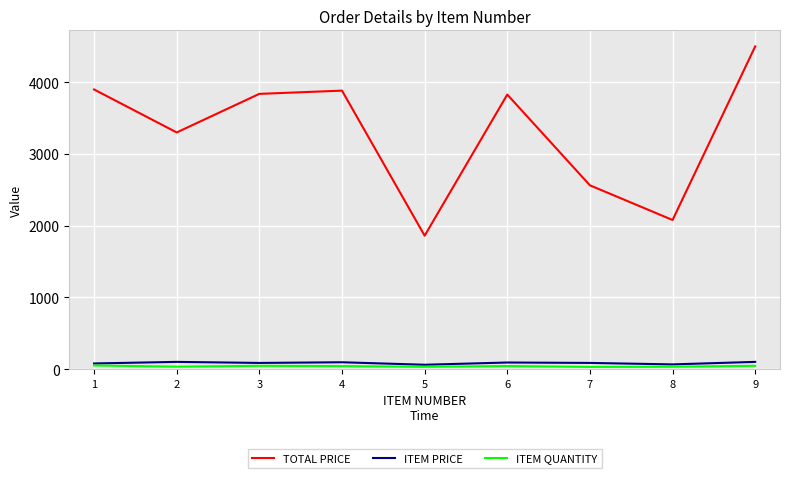

Is the value of ITEM QUANTITY at 8 greater than the value of TOTAL PRICE at 6?

No